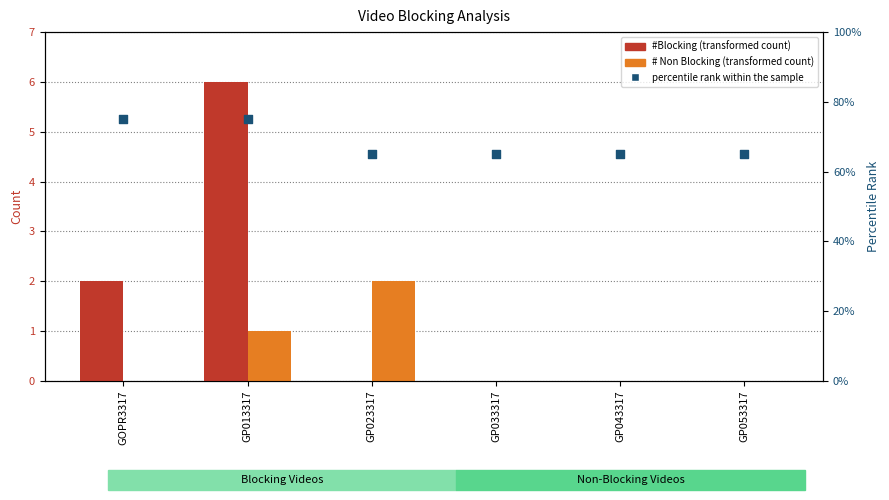

At which category is the sum across all series the highest?

GP013317